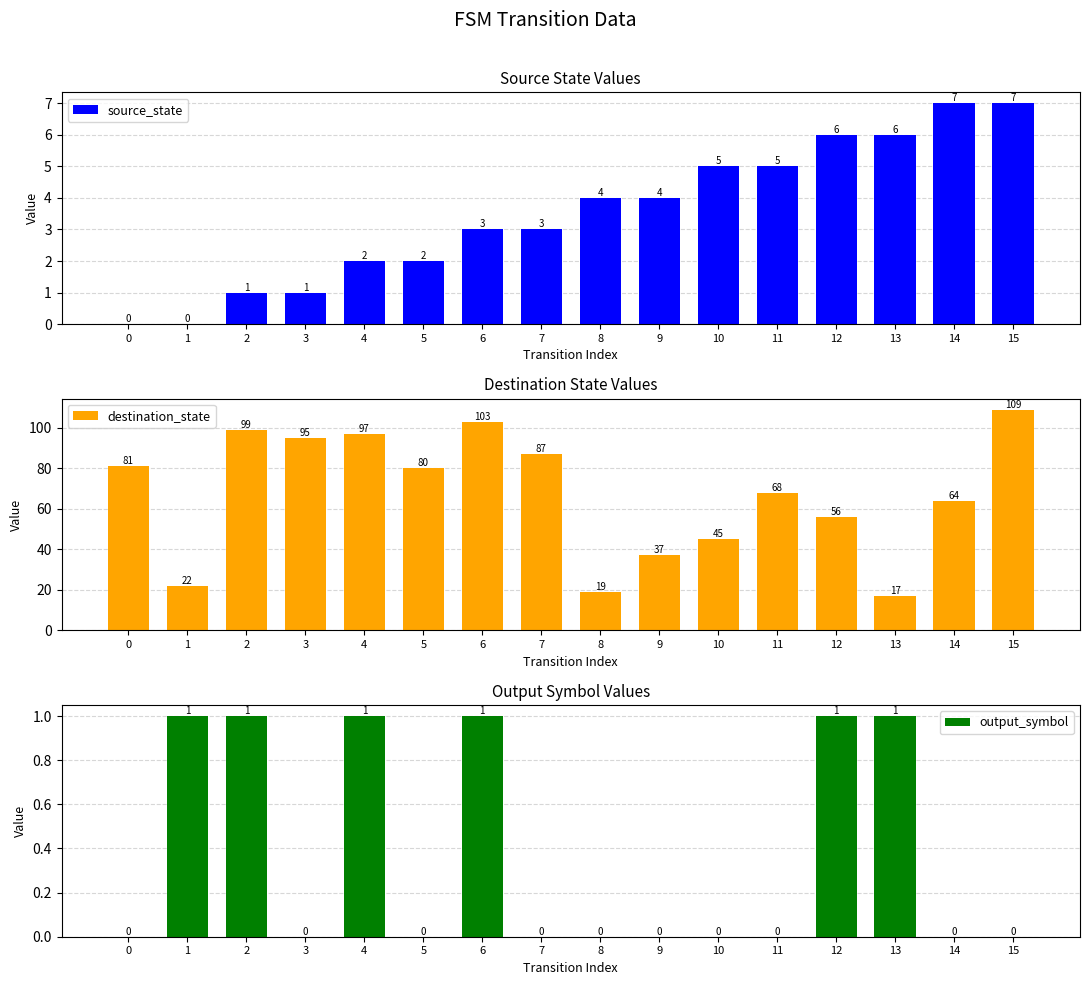

What is the difference between the destination_state values at 15 and 13?

92